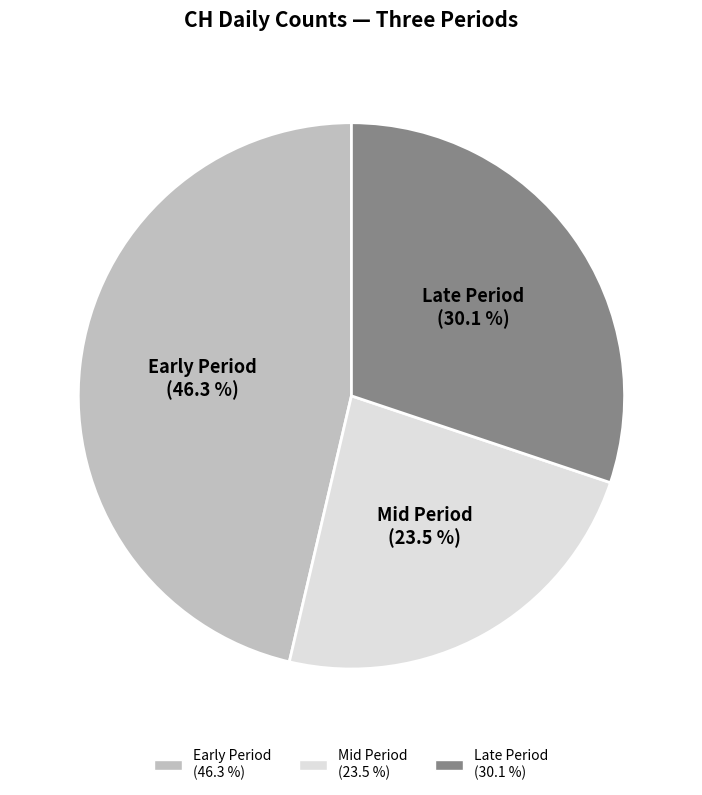

Is there any slice that represents more than half of the pie?

No